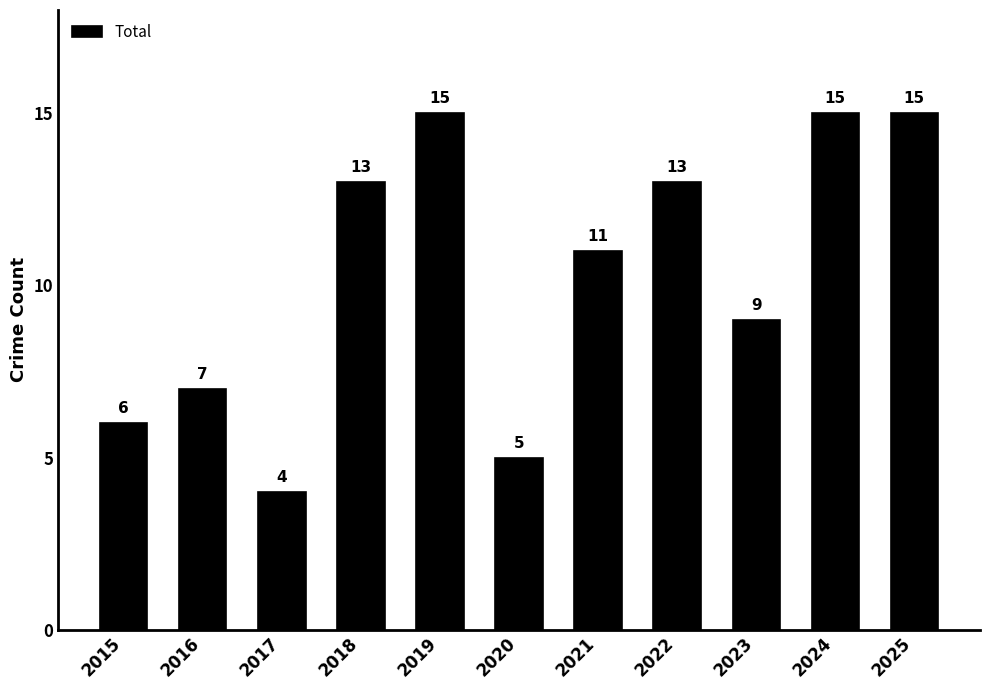

What is the change in value from 2016 to 2020?

-2